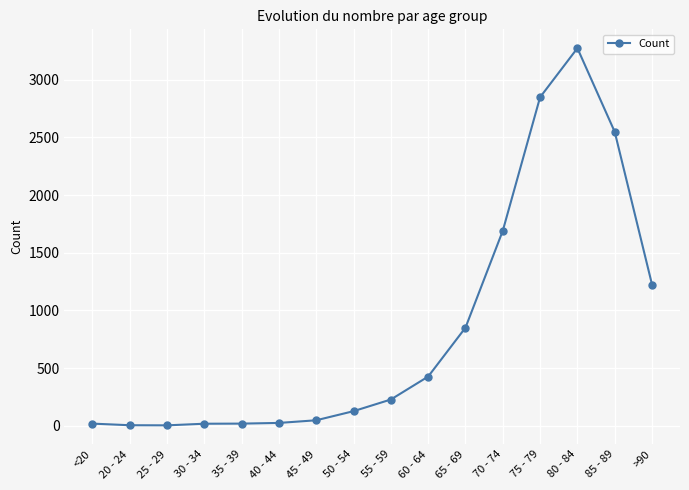

What is the average value?

834